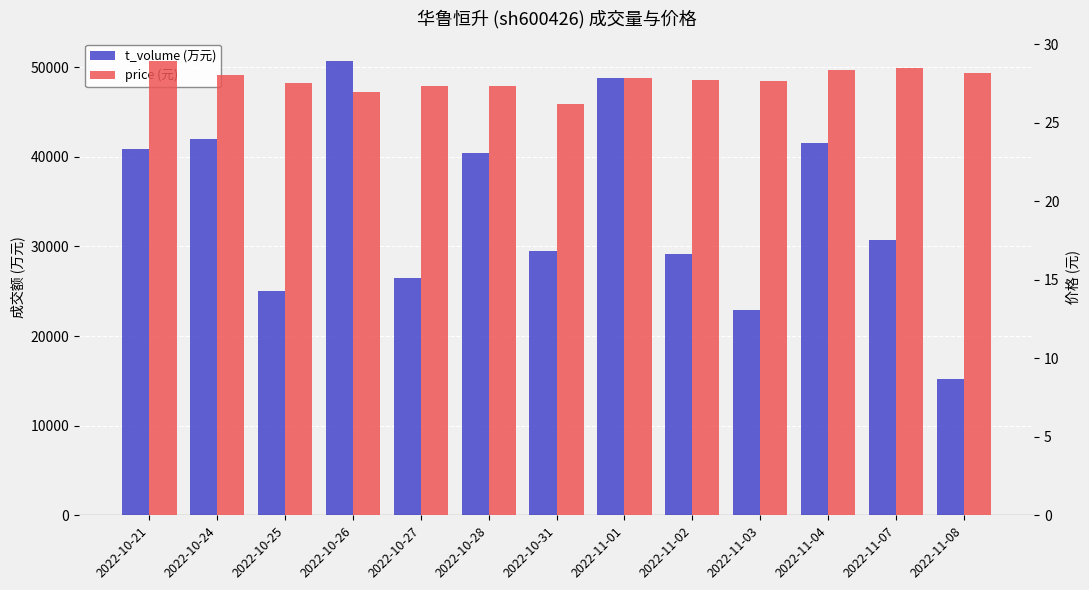

True or false: t_volume (万元) has a value of 30729.0 at 2022-11-07.

True